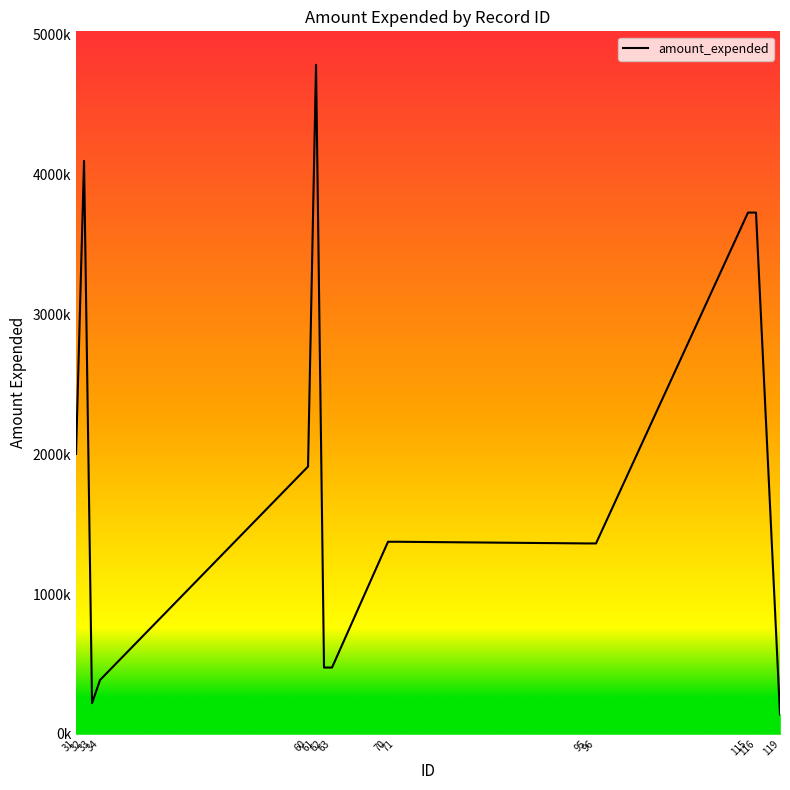

Reading right to left, what are all the values shown in this chart?

138974	3728435	3728435	1361932	1361932	1373985	1373985	474240	474240	4785565	1911783	385164	219359	4098373	2002083